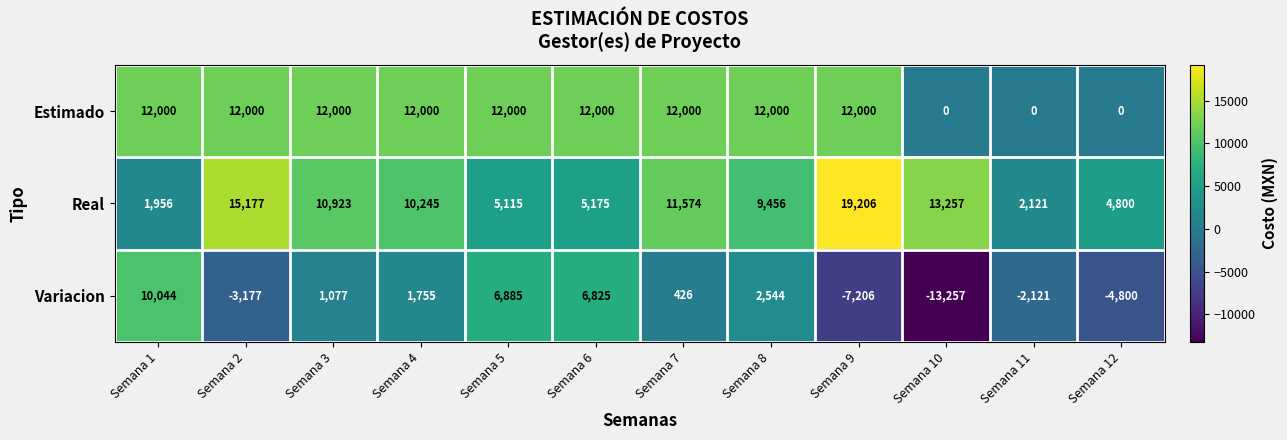

How many data points does each series have?

12